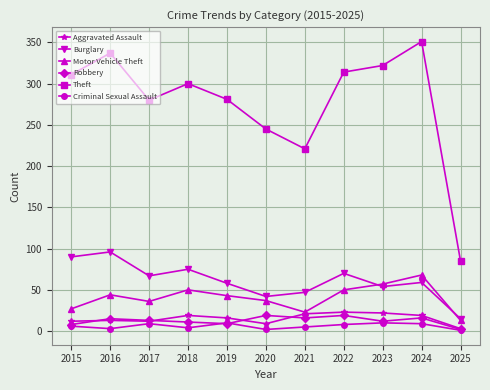

How many lines are shown in the chart?

6